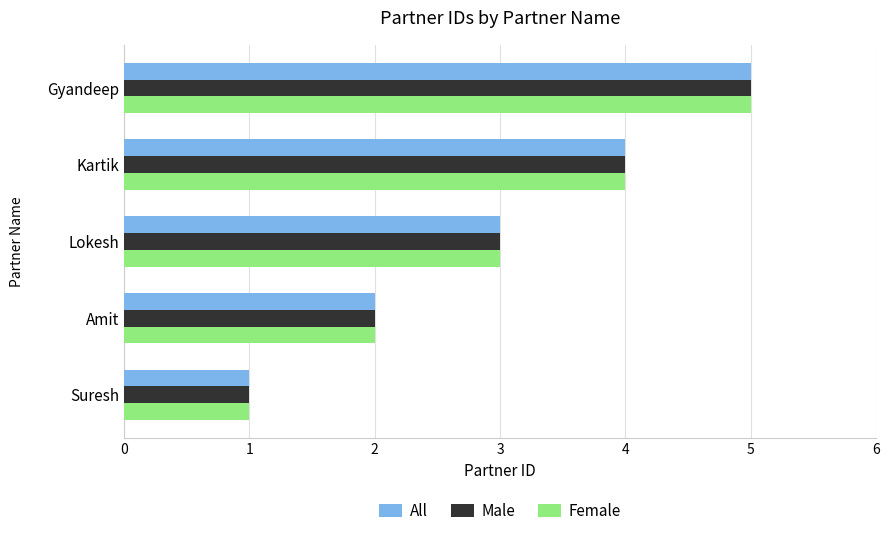

What is the difference between the maximum and minimum values in the All series?

4